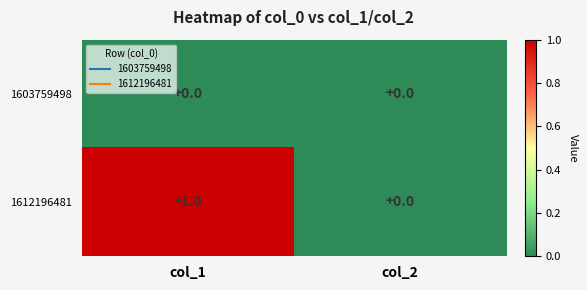

Which category has the highest value across all series?

col_1